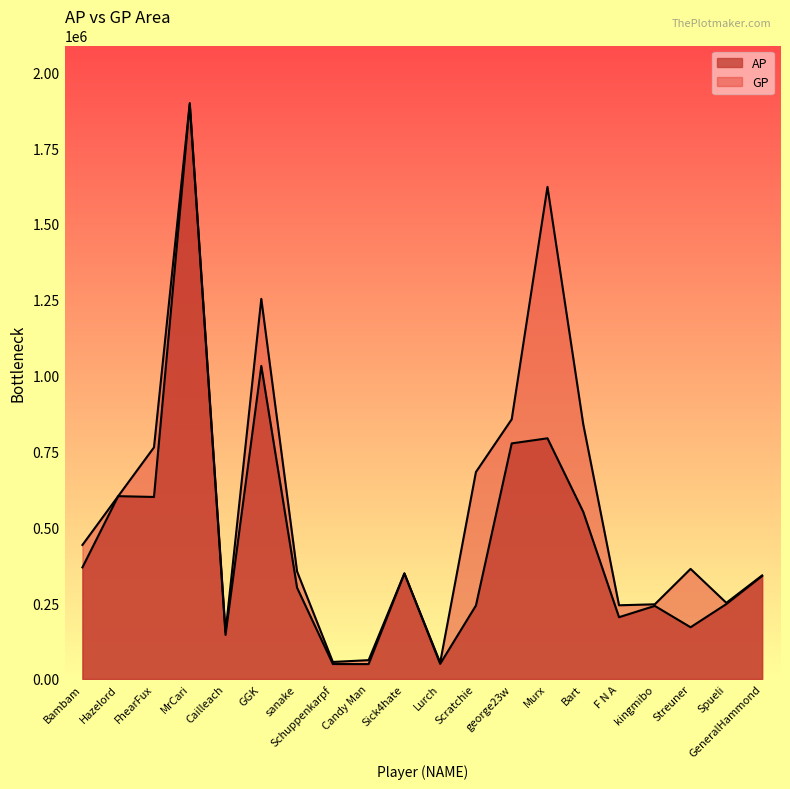

What are all the series names shown in the legend?

AP, GP